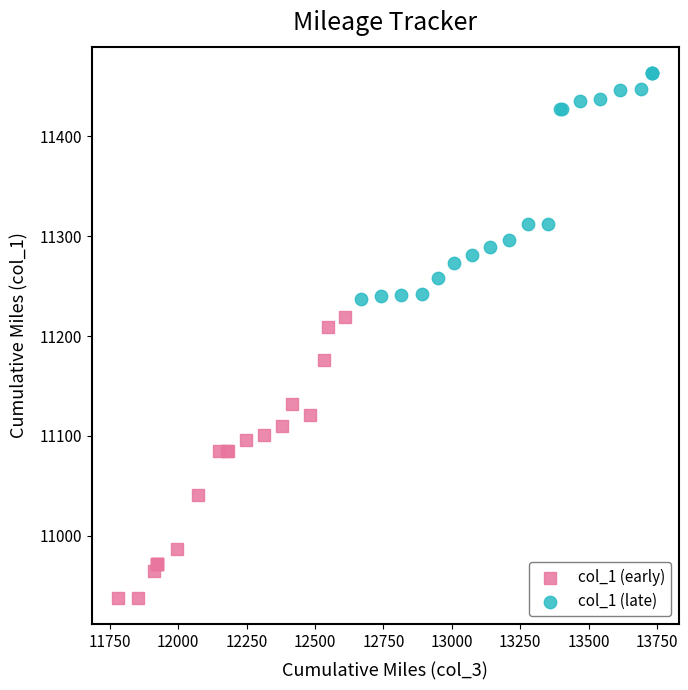

What are all the series names shown in the legend?

col_1 (early), col_1 (late)